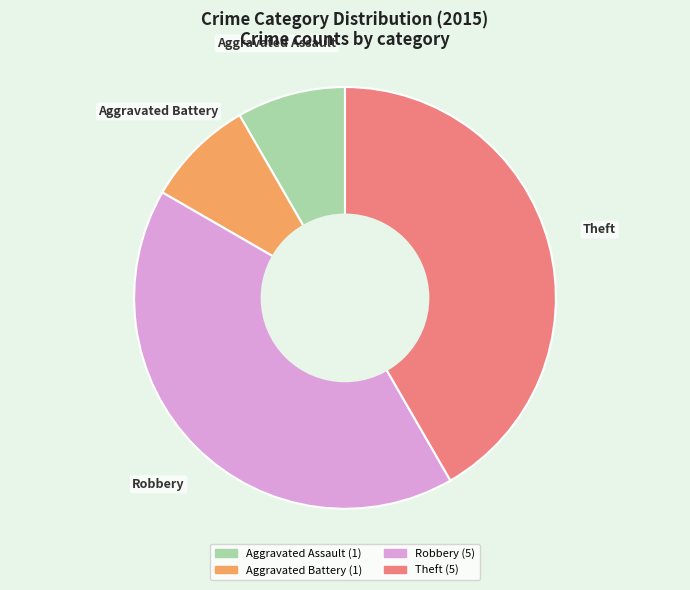

The Aggravated Assault slice represents 20% of the pie. True or false?

False